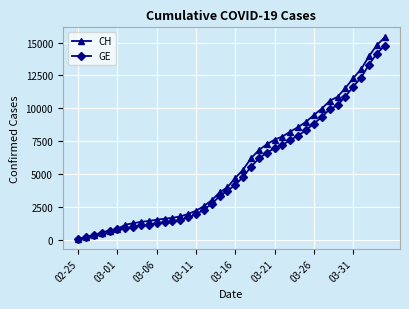

What is the maximum value for CH?

15390